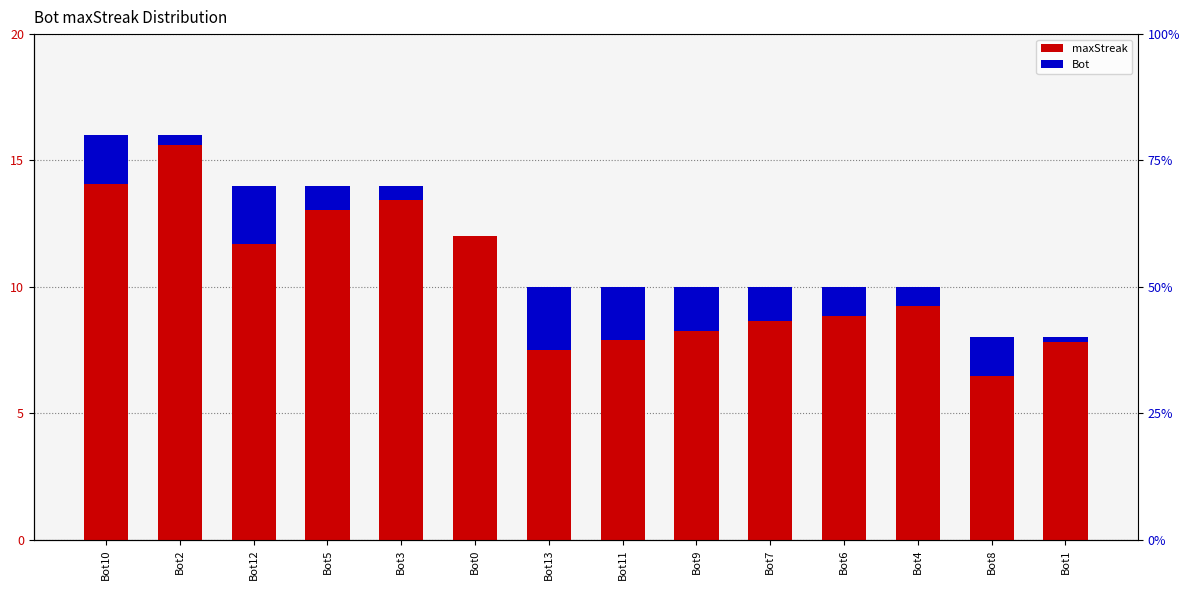

What is the average value of the Bot series?

1.2